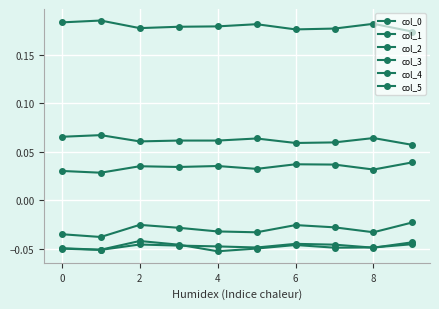

True or false: col_2 and col_4 cross at least once.

False